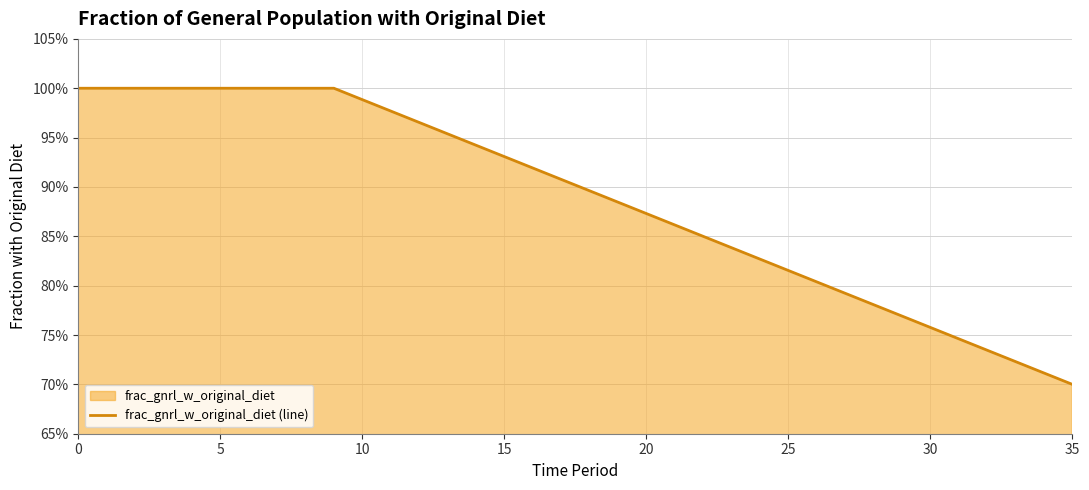

Does the chart have visible grid lines?

Yes